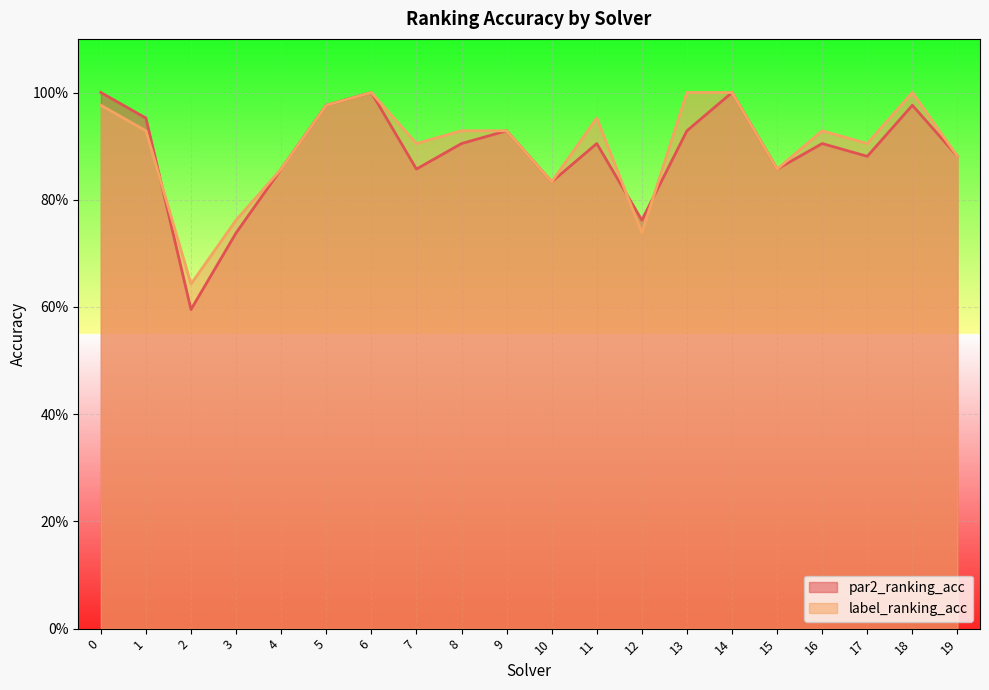

How many interior local peaks does the label_ranking_acc series have?

4